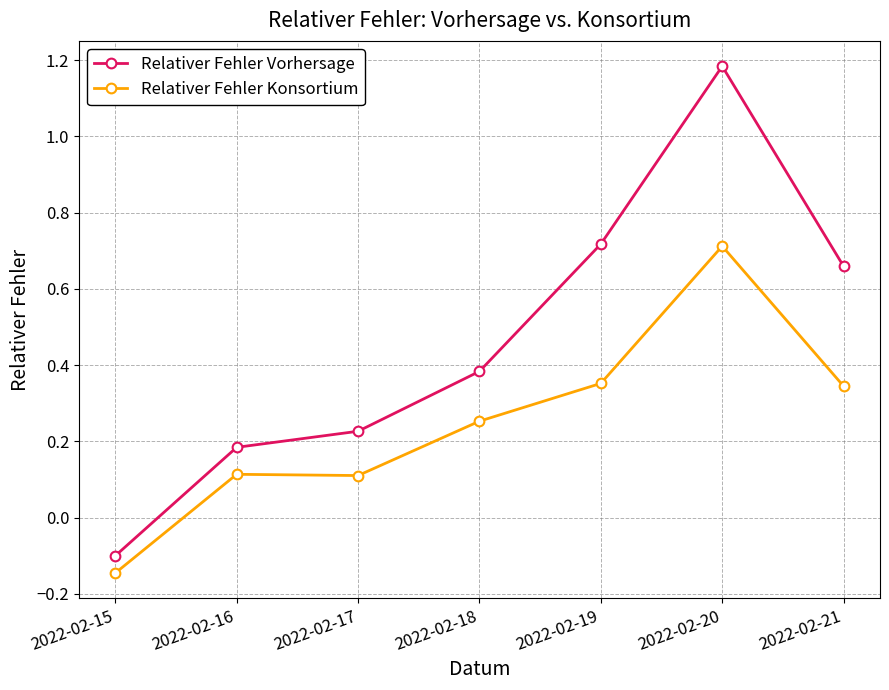

In Relativer Fehler Konsortium, how many points are lower than both neighbors (excluding endpoints)?

1